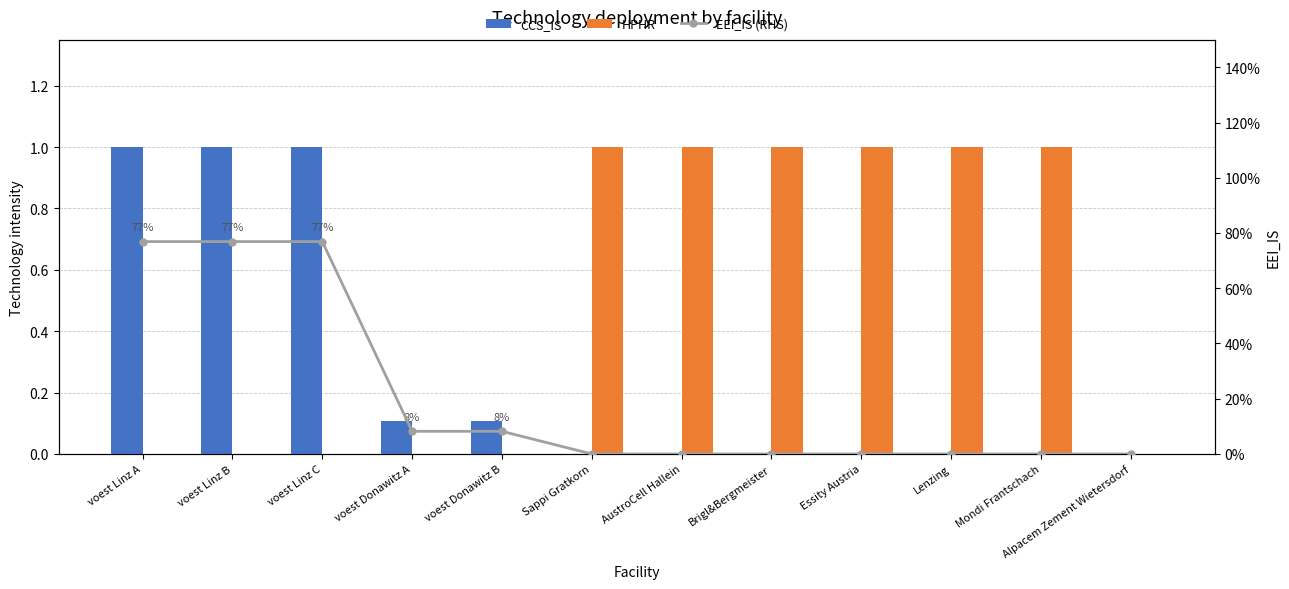

What is the spread (max minus min) of values at Mondi Frantschach?

1.0